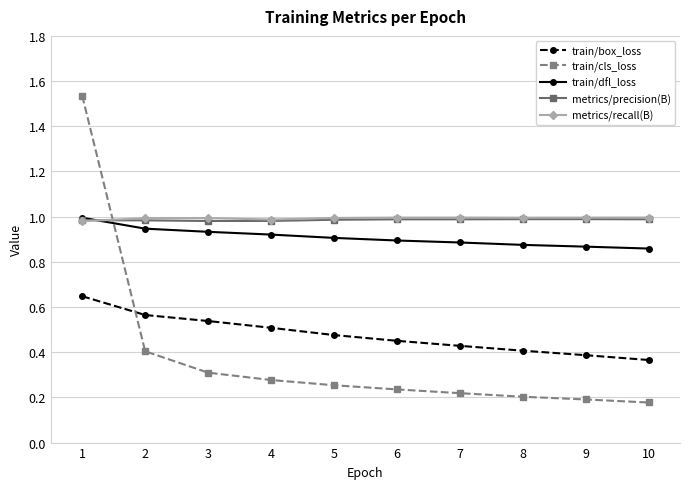

Count the train/cls_loss values in the range 0 to 1.

9